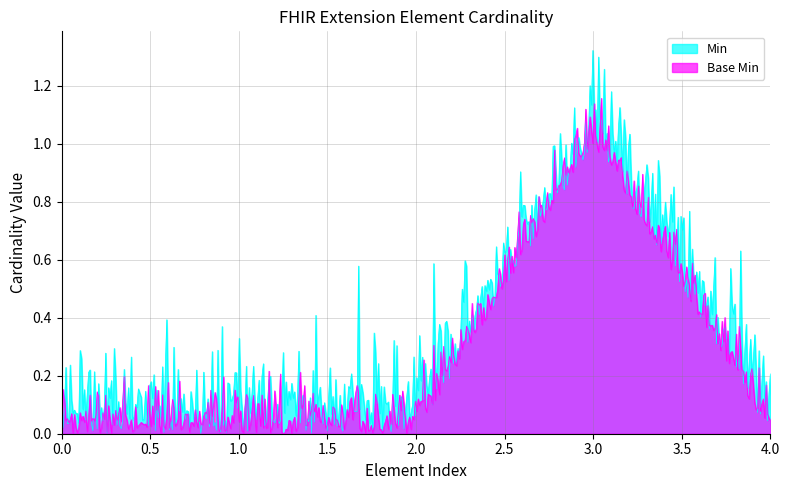

How many lines are shown in the chart?

2